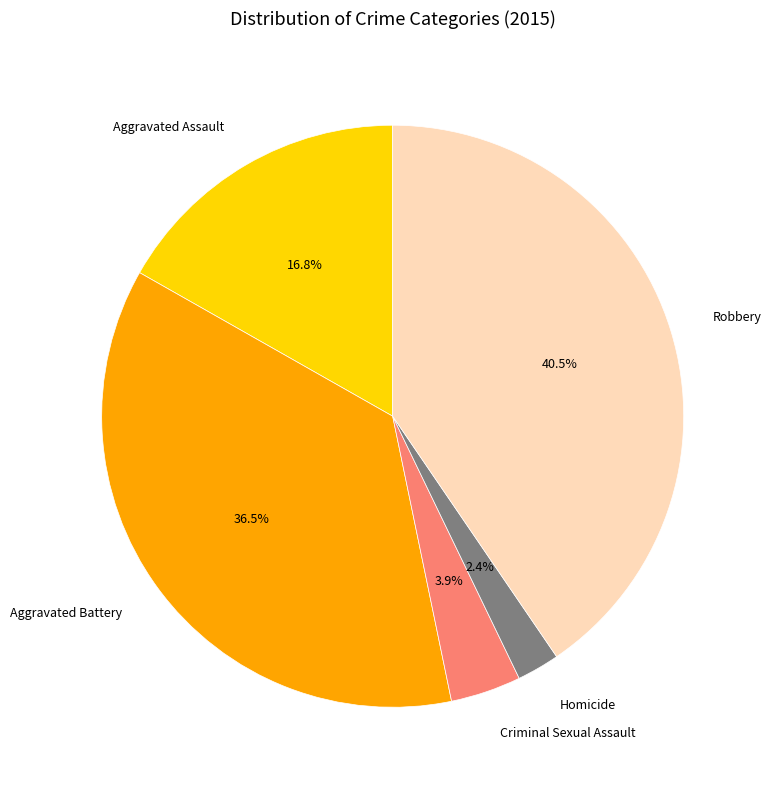

Does Robbery represent more than half of the total?

No